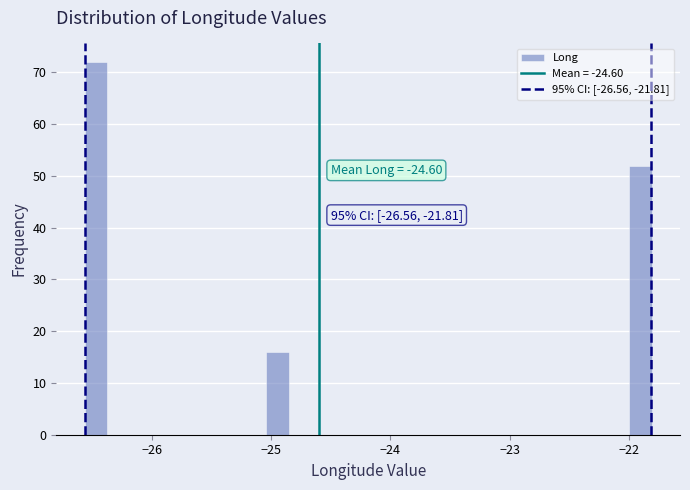

Around what value on the x-axis is the tallest bar? Give the approximate position of its centre, as read against the axis.

-26.5